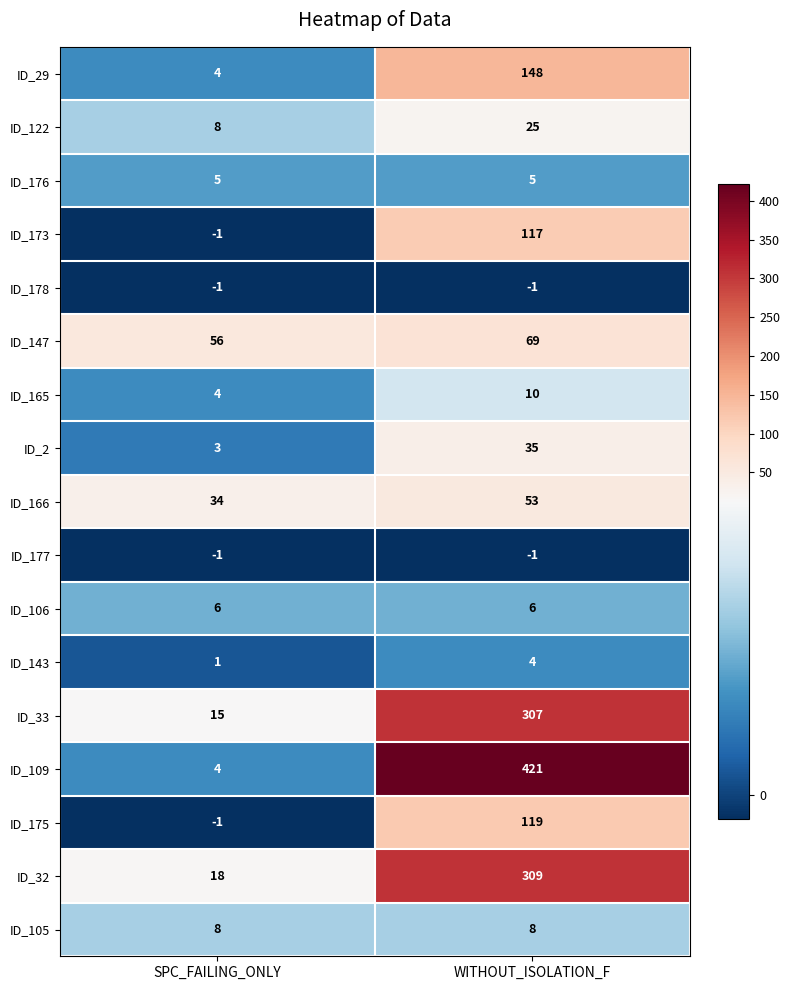

The value of ID_143 at WITHOUT_ISOLATION_F is 1. True or false?

False